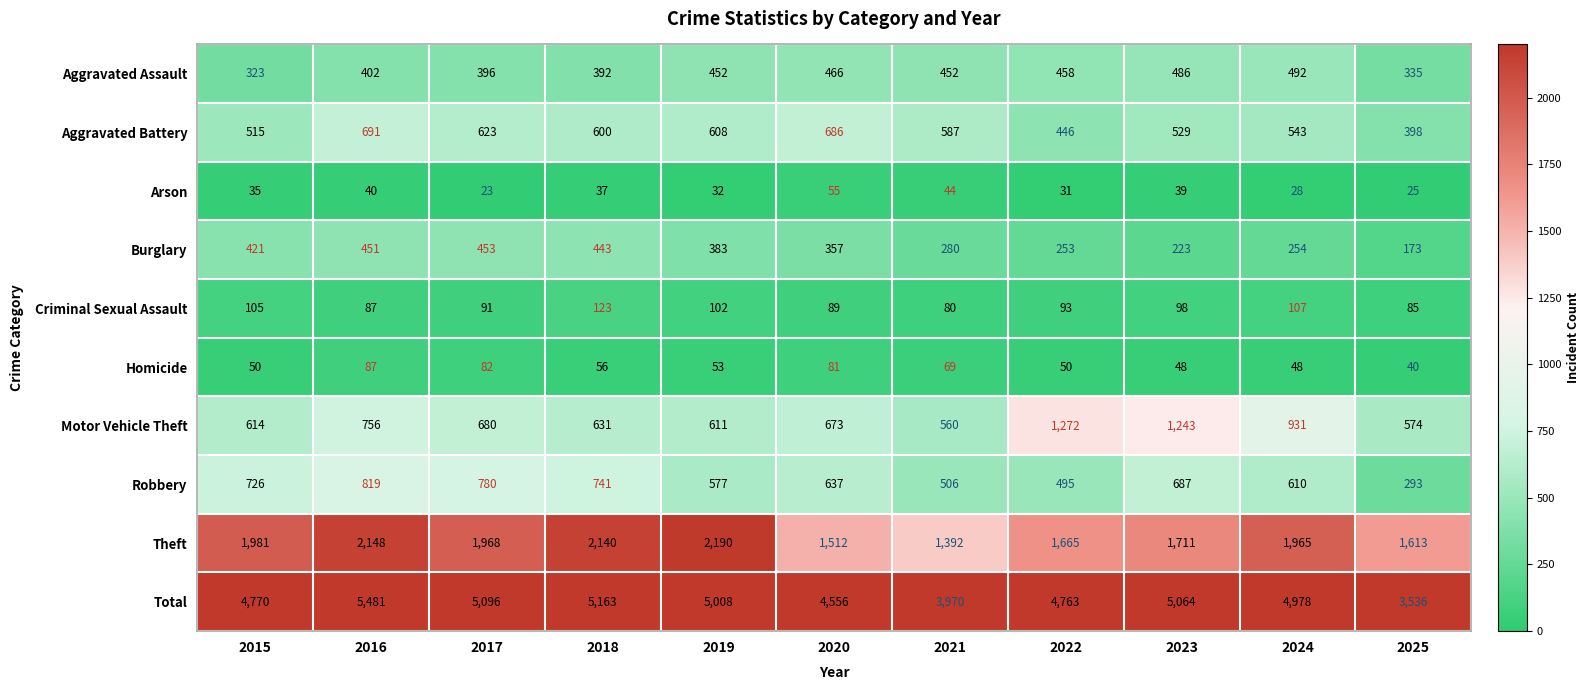

How many data points in Total are less than 4978?

5